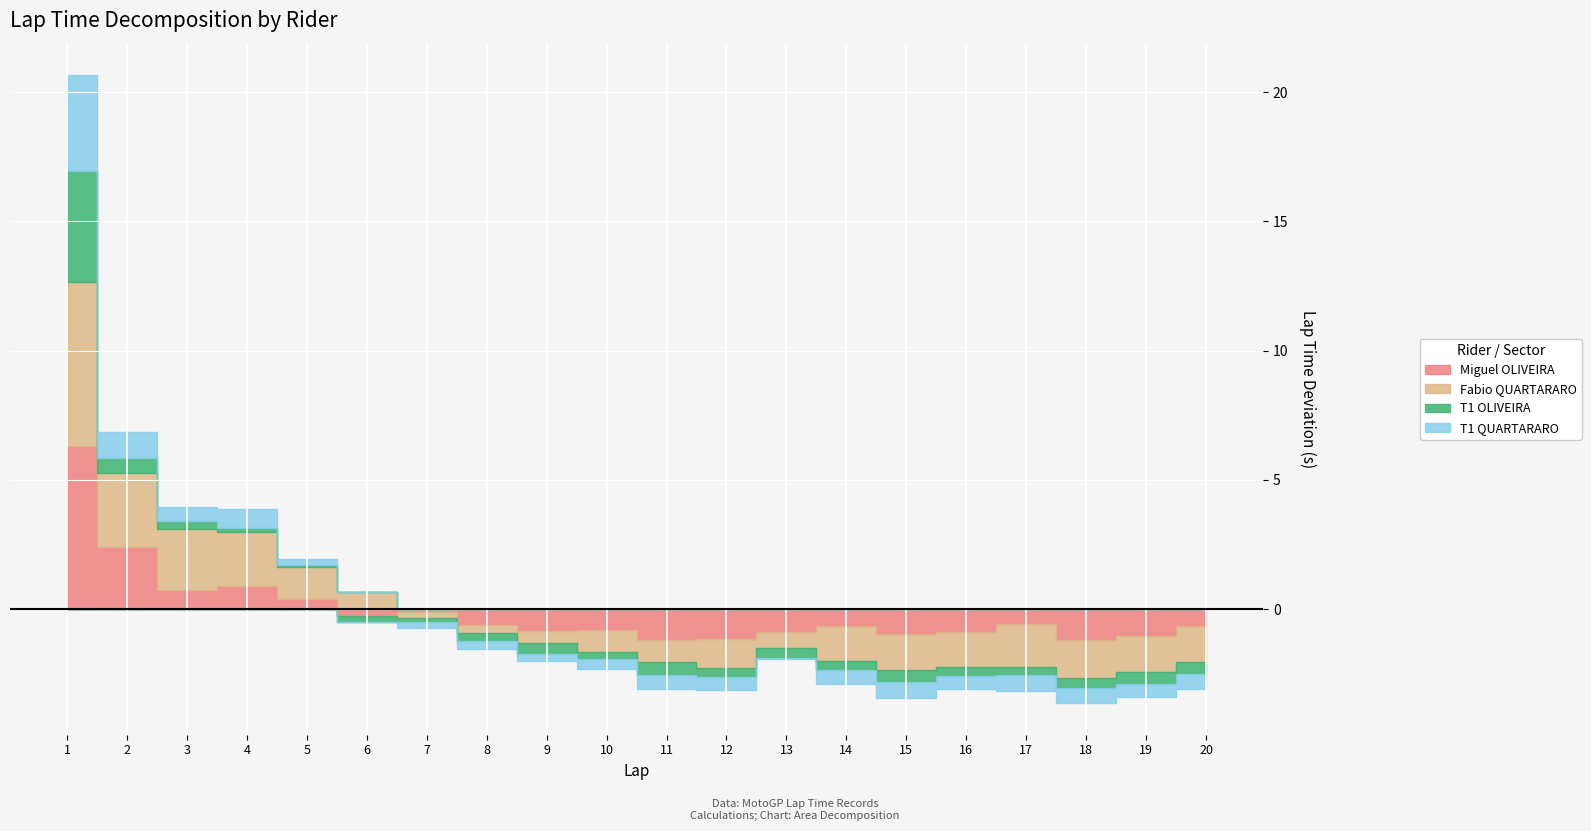

In Miguel OLIVEIRA, how many points are higher than both neighbors (excluding endpoints)?

5